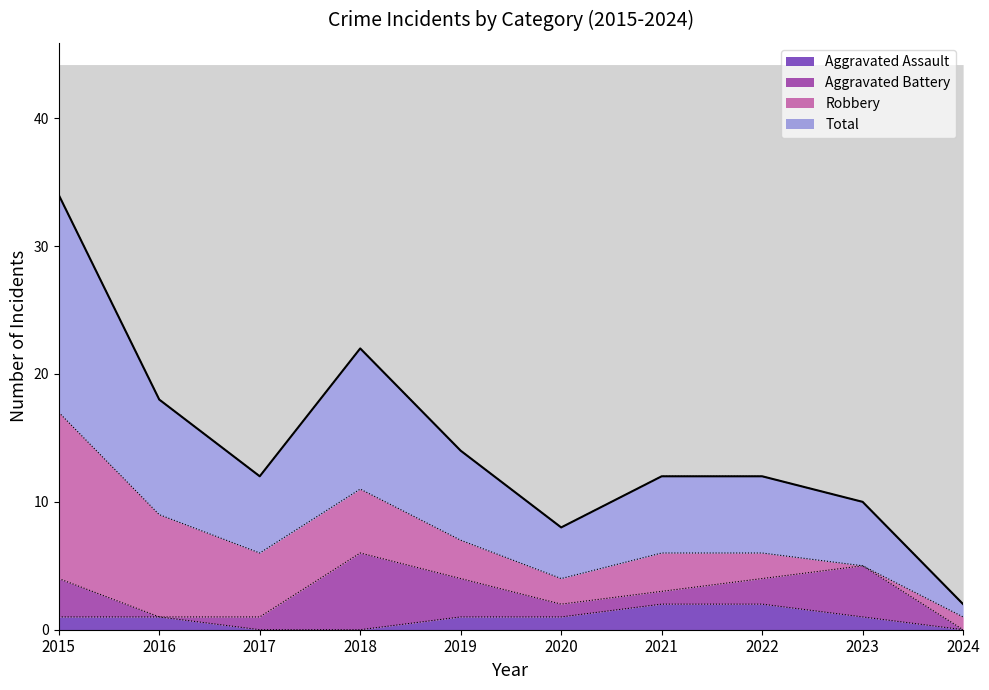

At which category does the chart reach its minimum across all series?

2017